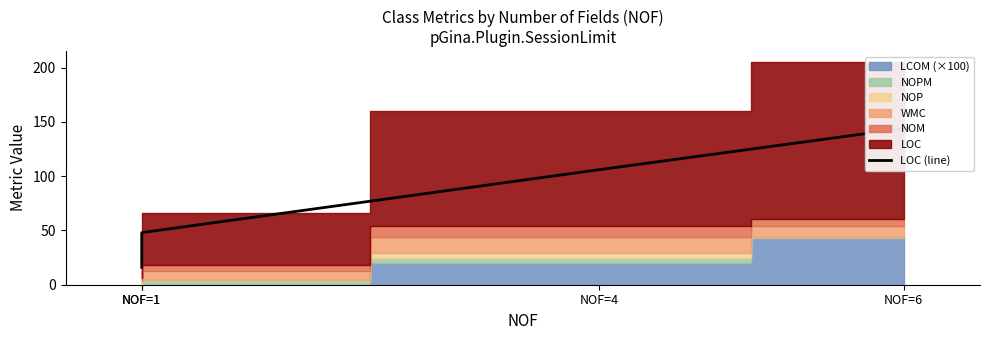

Count the values in the range 48 to 144.

3